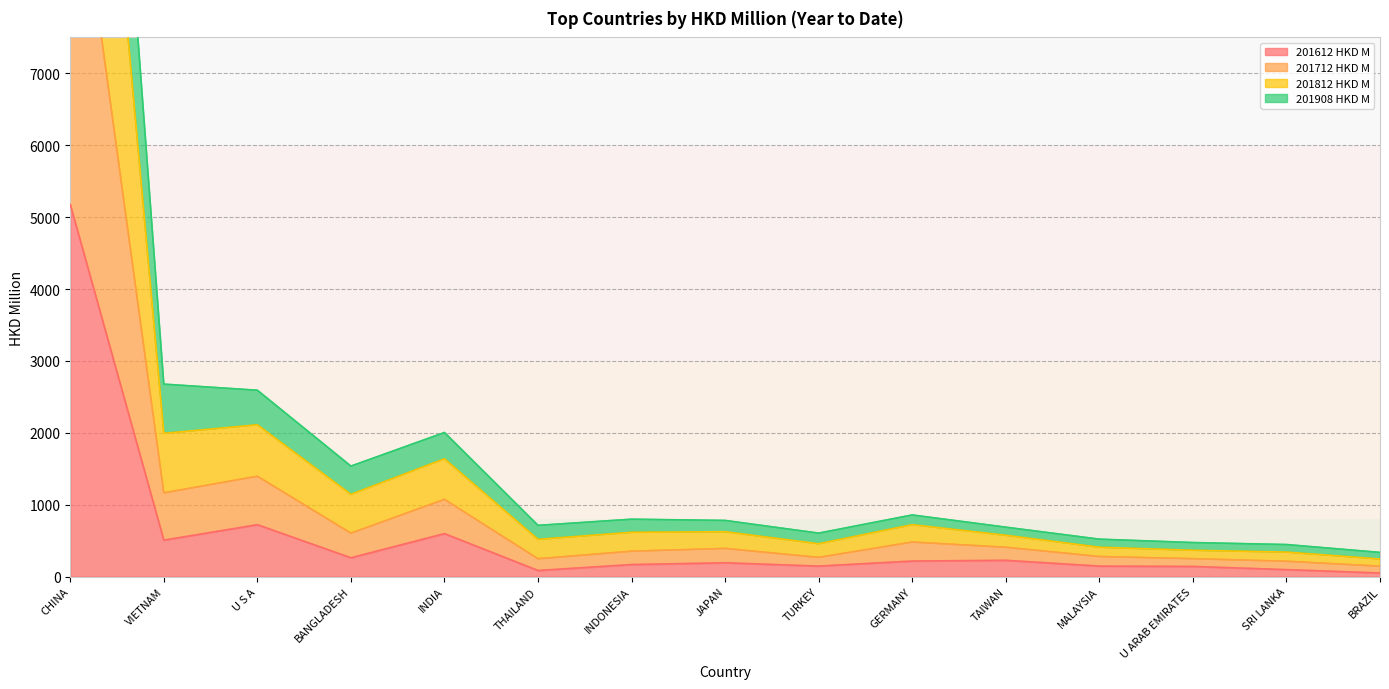

What is the maximum value for 201612 HKD M?

5175.8